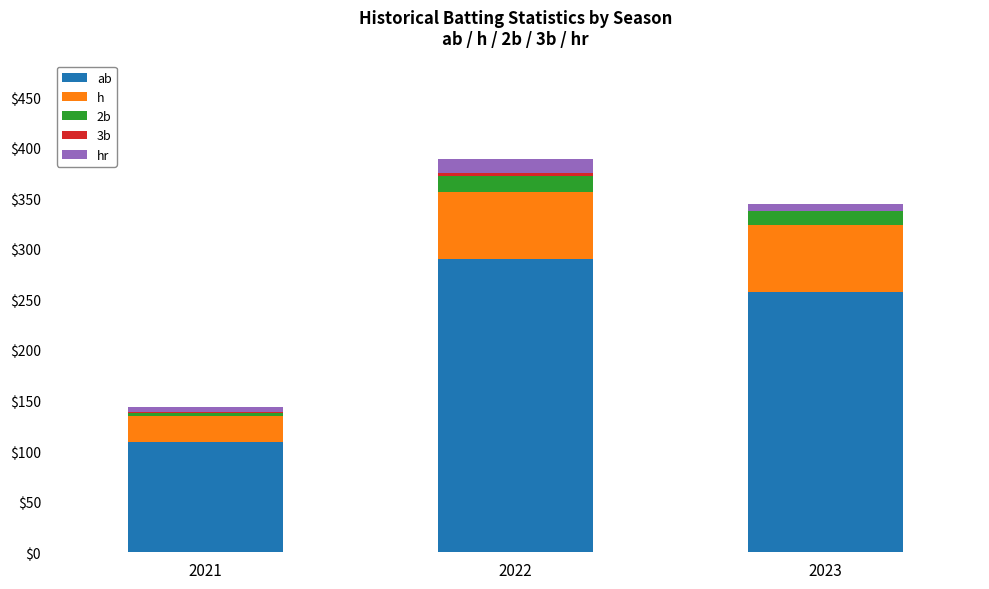

Are the bars horizontal?

No